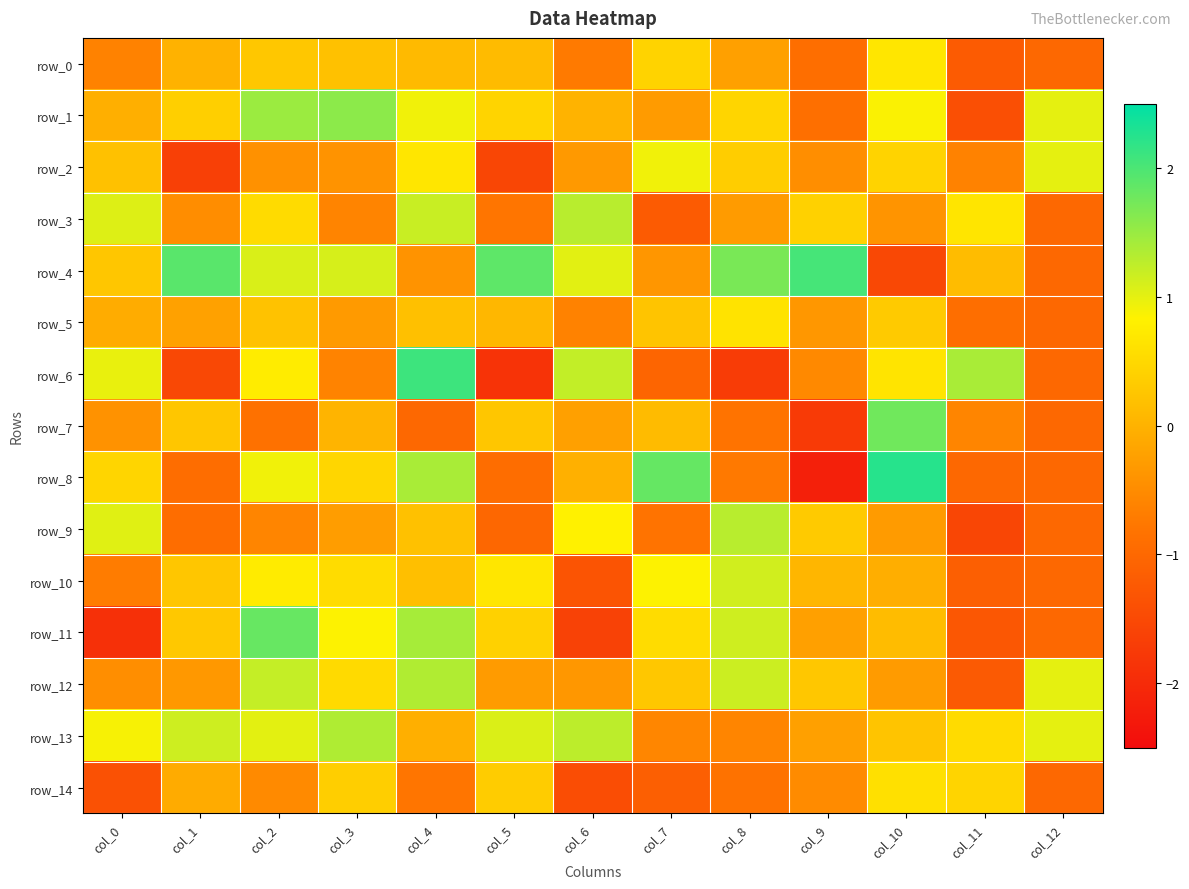

What is the total value across all series at col_11?

-7.8